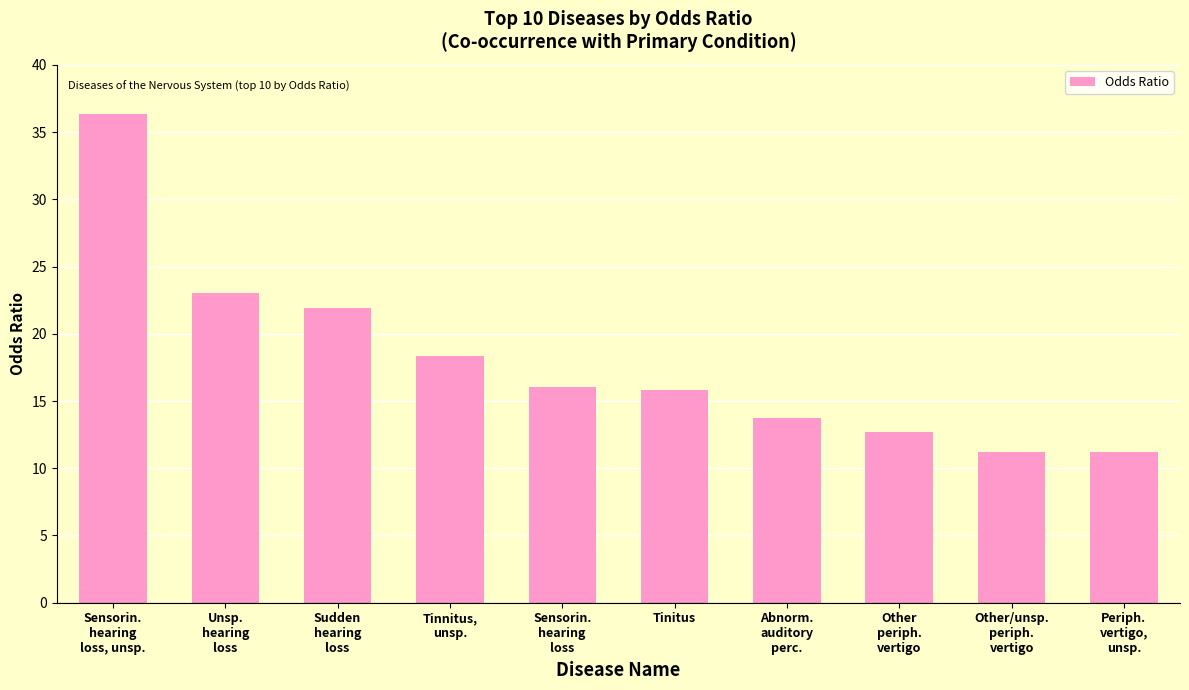

Rank the categories by value from lowest to highest.

Periph.
vertigo,
unsp., Other/unsp.
periph.
vertigo, Other
periph.
vertigo, Abnorm.
auditory
perc., Tinitus, Sensorin.
hearing
loss, Tinnitus,
unsp., Sudden
hearing
loss, Unsp.
hearing
loss, Sensorin.
hearing
loss, unsp.